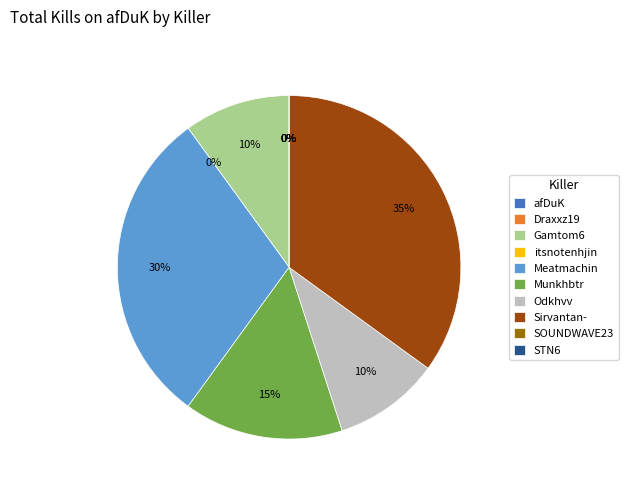

How many segments does this pie chart have?

10